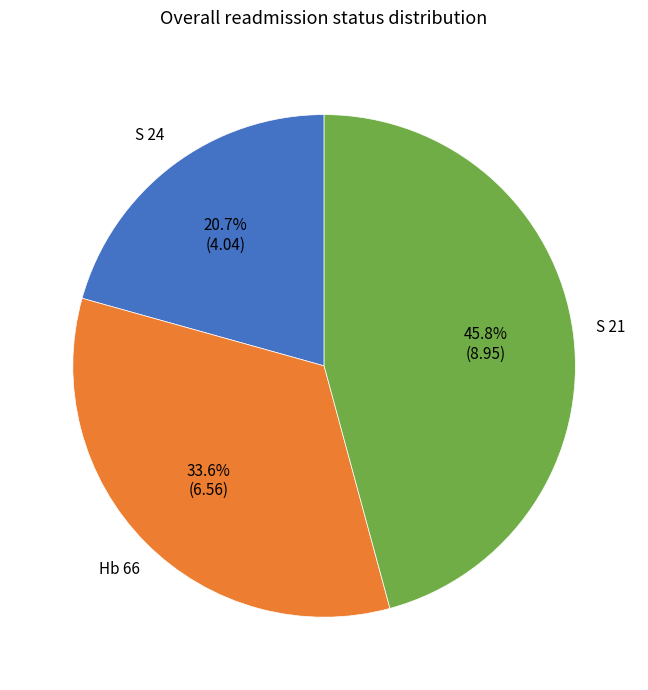

Does any single category account for the majority?

No